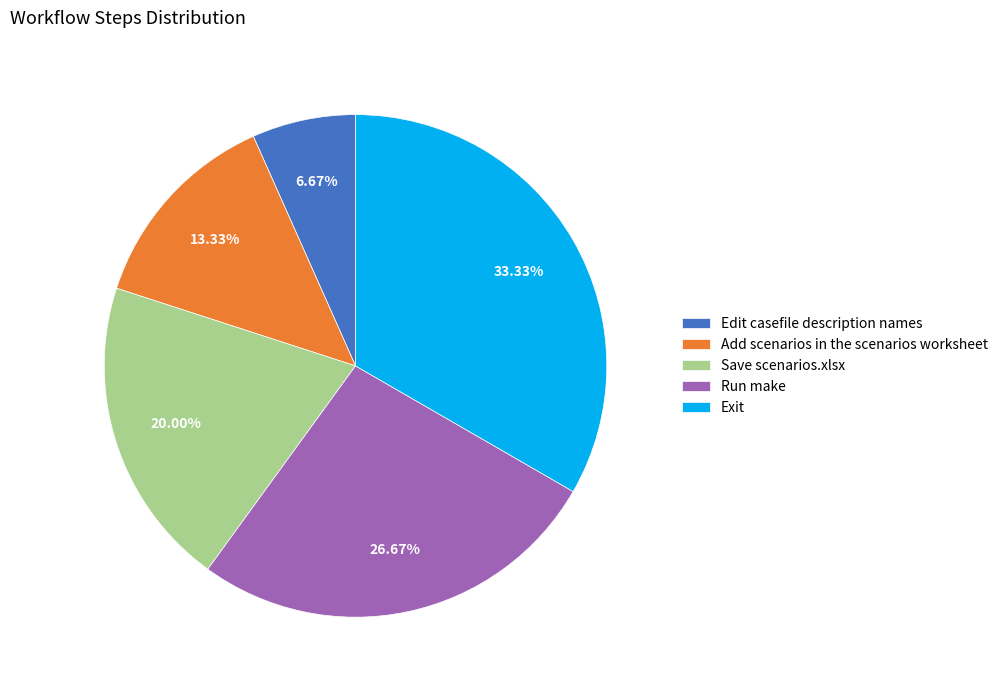

To the nearest percent, what is the average slice percentage?

20%